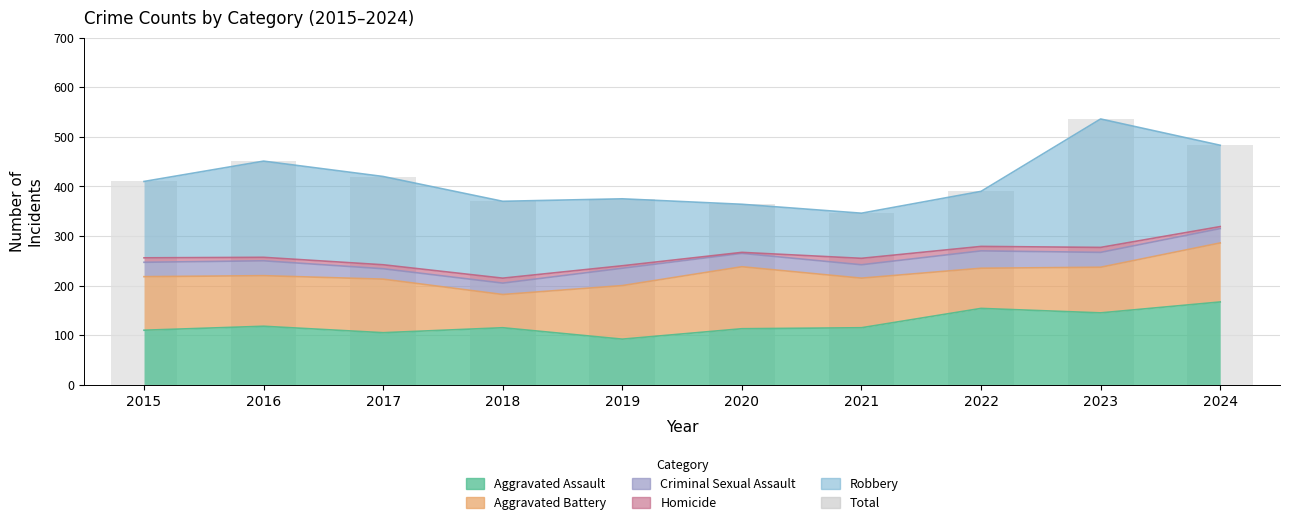

The chart shows a value of 375 at 2019. True or false?

True